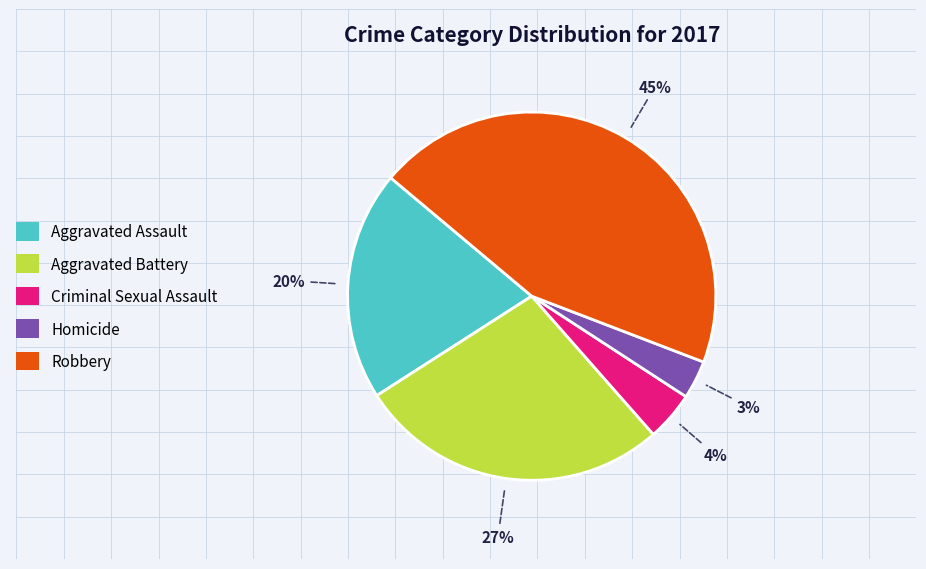

What percentage is the Aggravated Assault slice, to the nearest percent?

20%